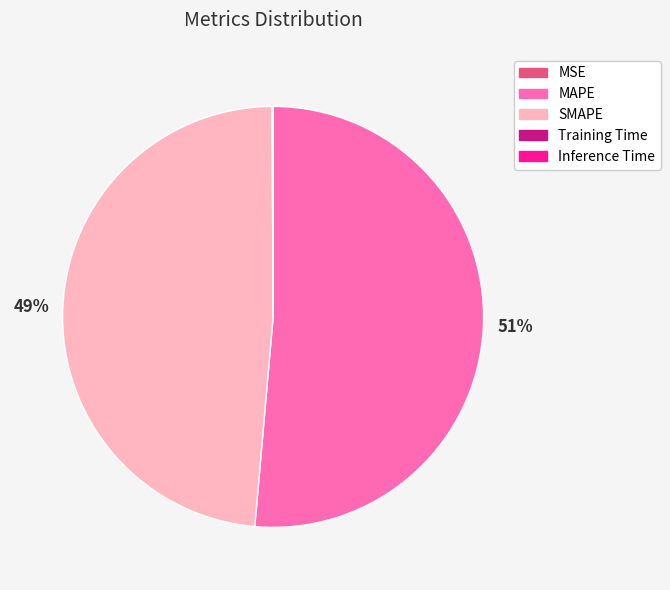

Does MAPE represent more than half of the total?

Yes